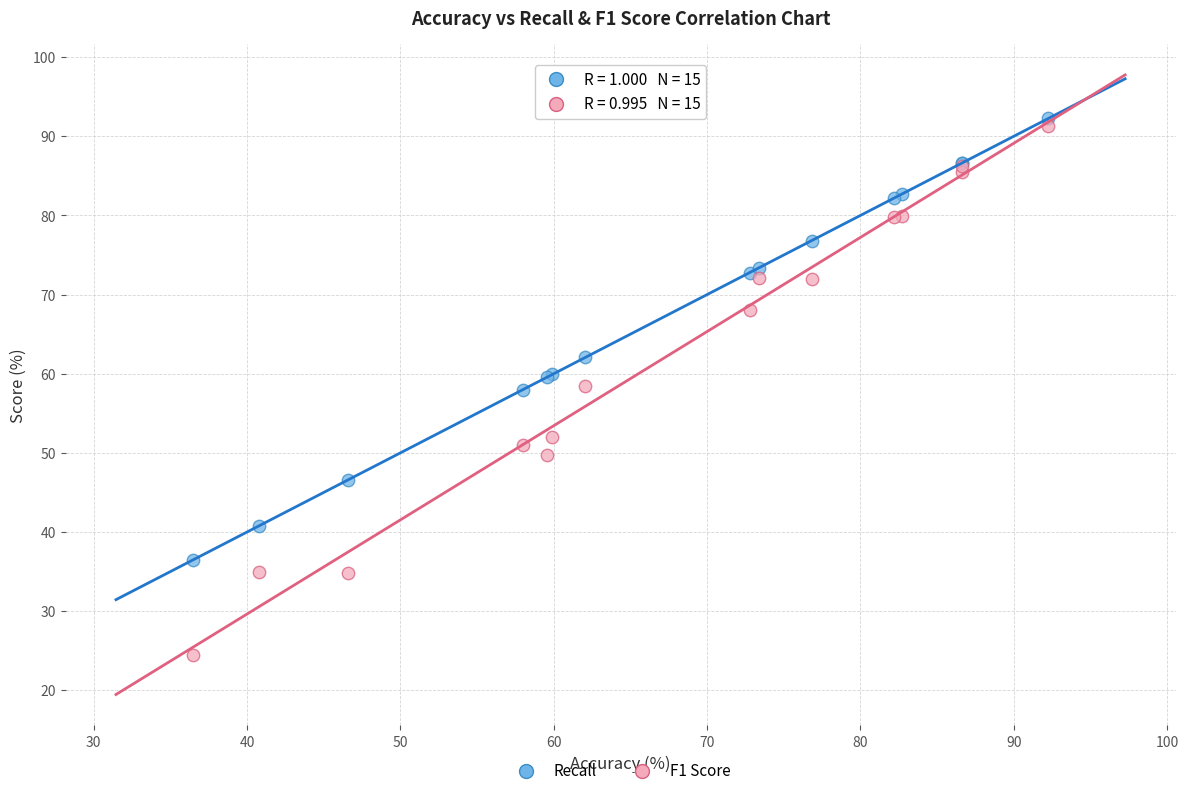

In the Recall series, what Y value is closest to 64?

62.1